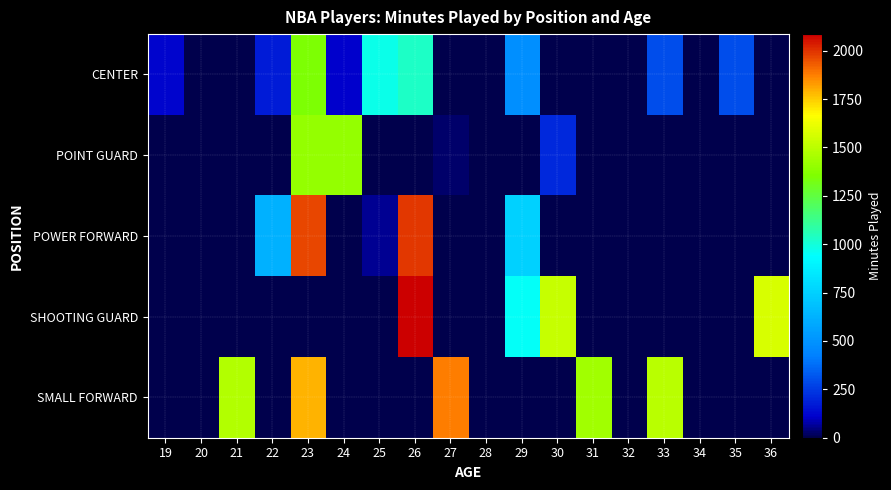

Reading right to left, what are all the values shown in this chart?

CENTER: 36=0	35=295	34=0	33=295	32=0	31=0	30=0	29=486	28=0	27=0	26=1032	25=971	24=106	23=1349	22=173	21=0	20=0	19=122
POINT GUARD: 36=0	35=0	34=0	33=0	32=0	31=0	30=211	29=0	28=0	27=30	26=0	25=0	24=1408	23=1408	22=0	21=0	20=0	19=0
POWER FORWARD: 36=0	35=0	34=0	33=0	32=0	31=0	30=0	29=753	28=0	27=0	26=1994	25=63	24=0	23=1964	22=624	21=0	20=0	19=0
SHOOTING GUARD: 36=1565	35=0	34=0	33=0	32=0	31=0	30=1525	29=946	28=0	27=0	26=2086	25=0	24=0	23=0	22=0	21=0	20=0	19=0
SMALL FORWARD: 36=0	35=0	34=0	33=1499	32=0	31=1440	30=0	29=0	28=0	27=1876	26=0	25=0	24=0	23=1791	22=0	21=1477	20=0	19=0